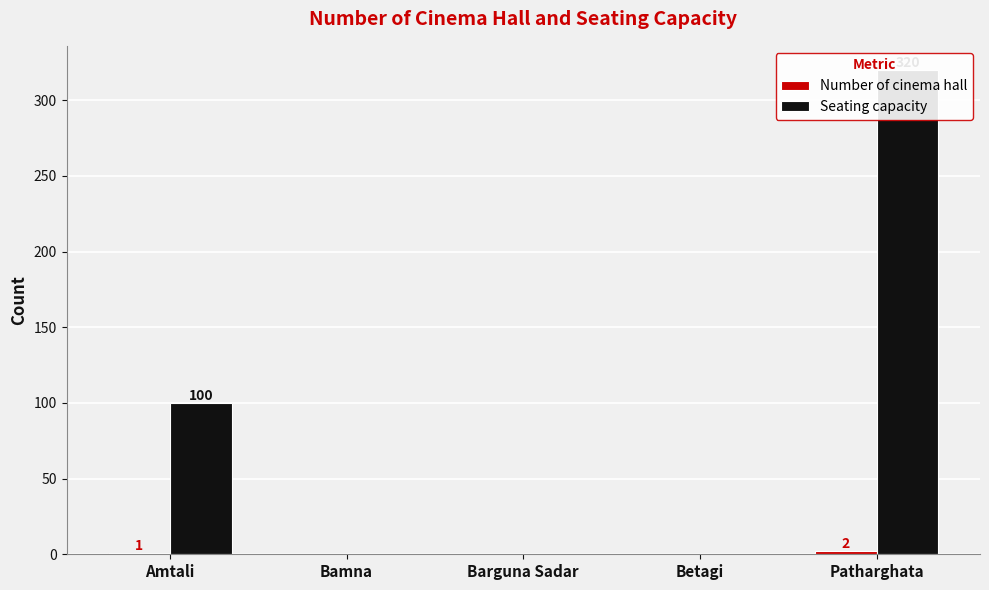

How many data points in Seating capacity are above 0?

2